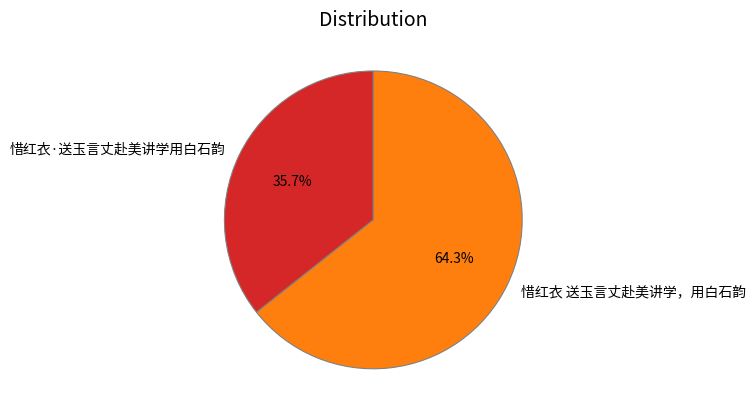

To the nearest percent, what percentage of the pie is 惜红衣 送玉言丈赴美讲学，用白石韵?

64%